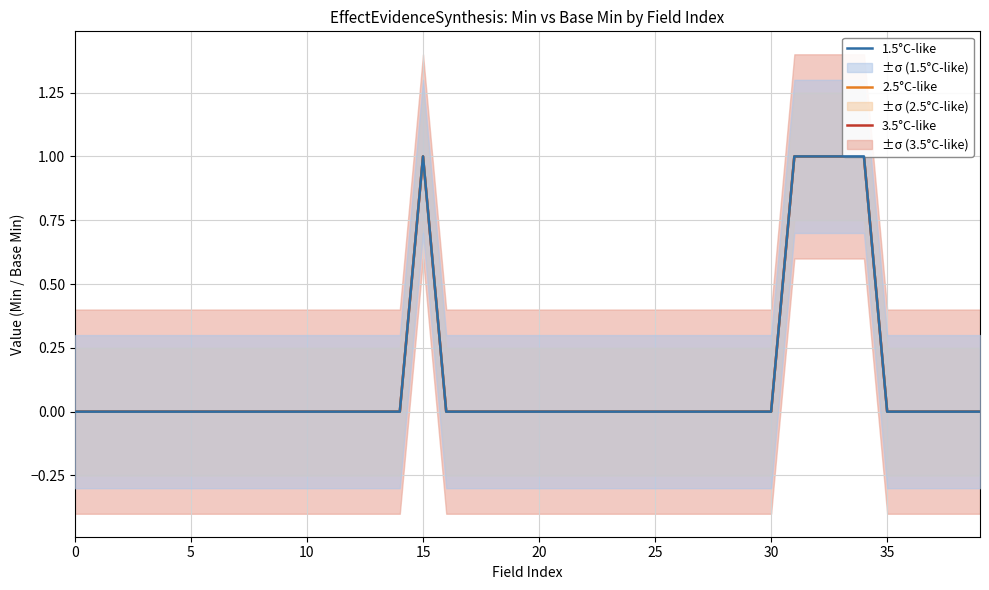

Does the chart have visible grid lines?

Yes